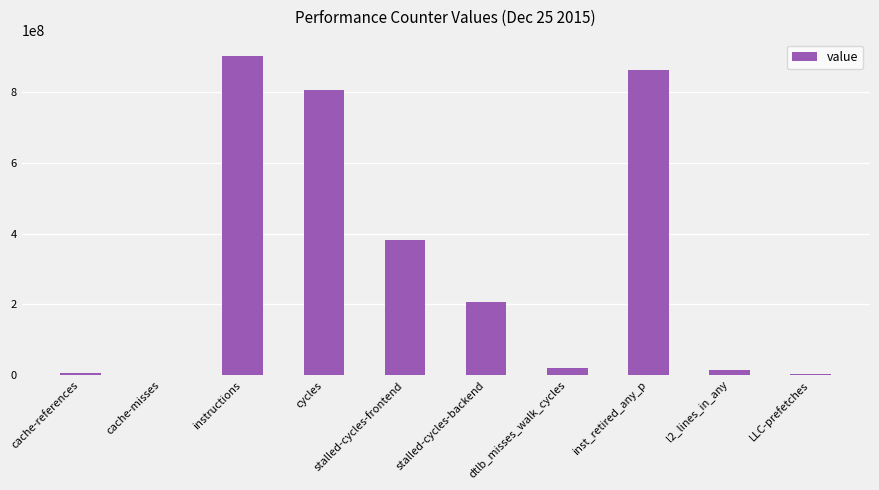

Where is the data nearest to the value 452785361?

stalled-cycles-frontend